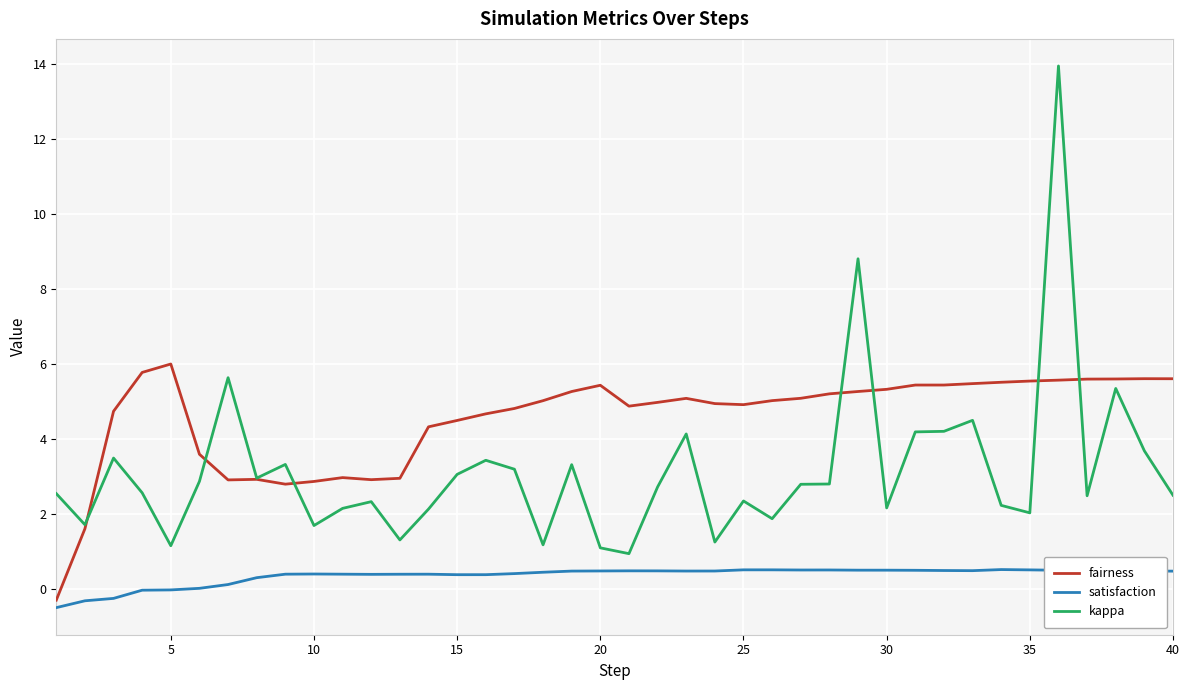

At how many categories does at least one series exceed 1?

40